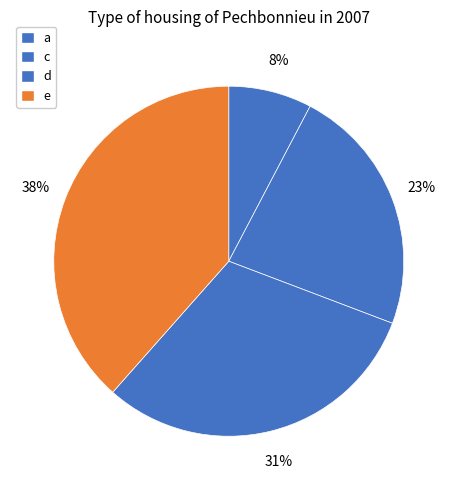

To the nearest percent, what is the combined percentage of d and c?

54%